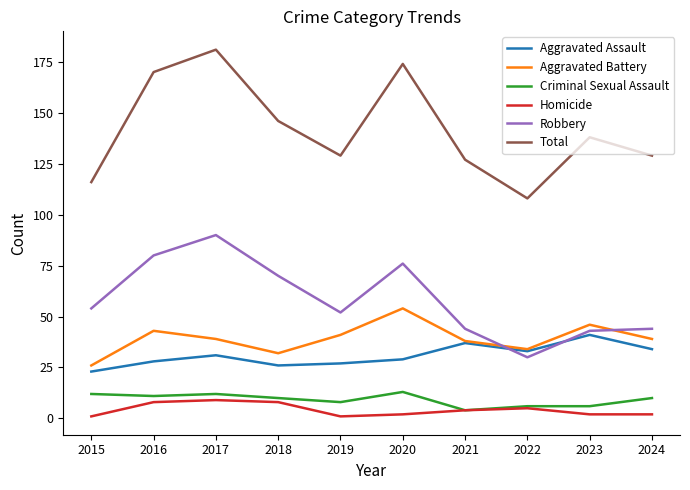

What is the average value of the Robbery series?

58